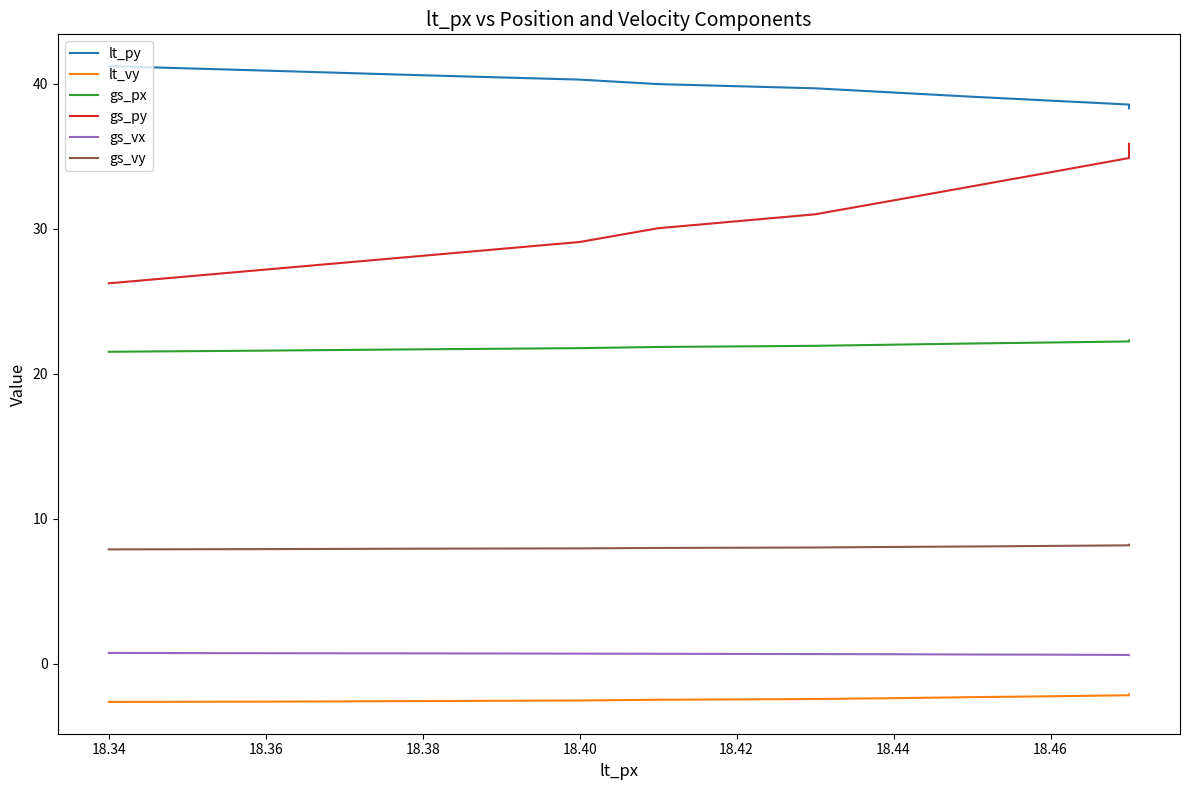

True or false: gs_vy has a value of 8.1 at 18.46.

True